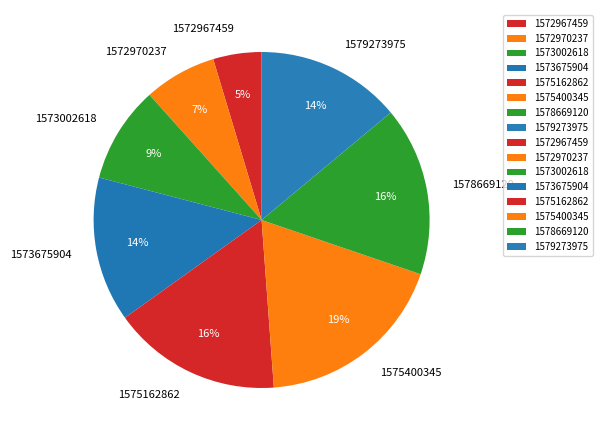

How many segments does this pie chart have?

8